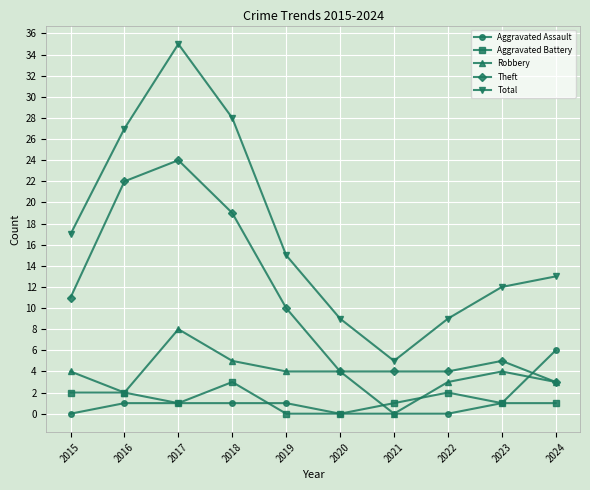

List the series in order of their peak value, highest first.

Total, Theft, Robbery, Aggravated Assault, Aggravated Battery